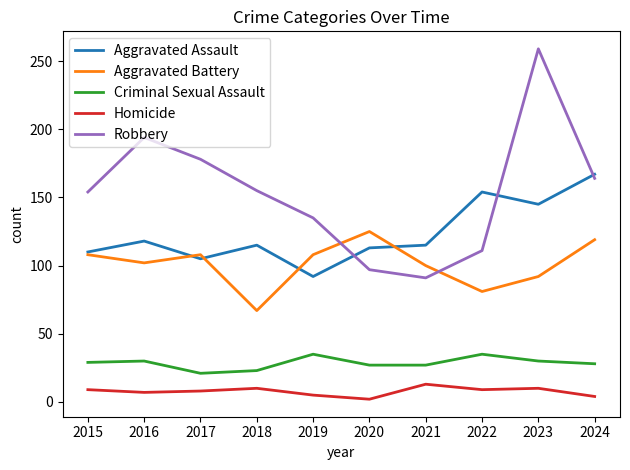

How many distinct data groups are displayed?

5